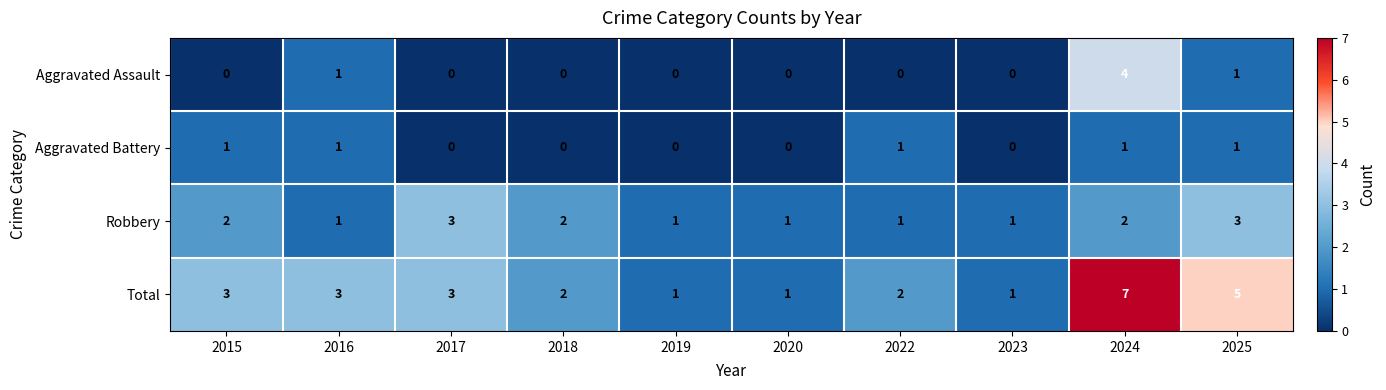

Which series has the largest range (max minus min)?

Total